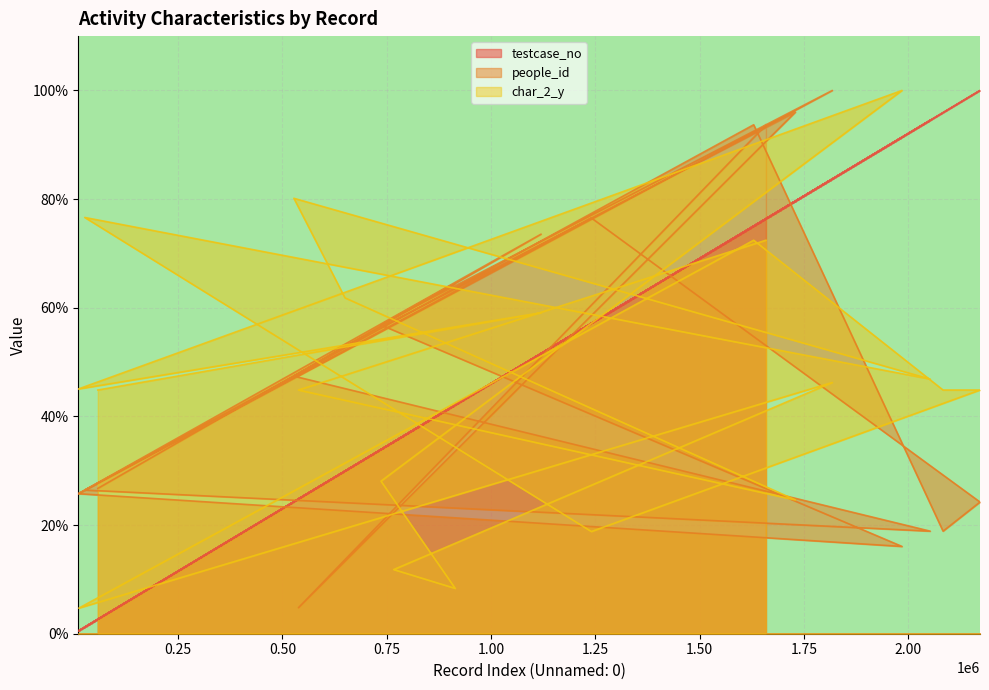

Which has a higher value, 57687 or 650038?

650038